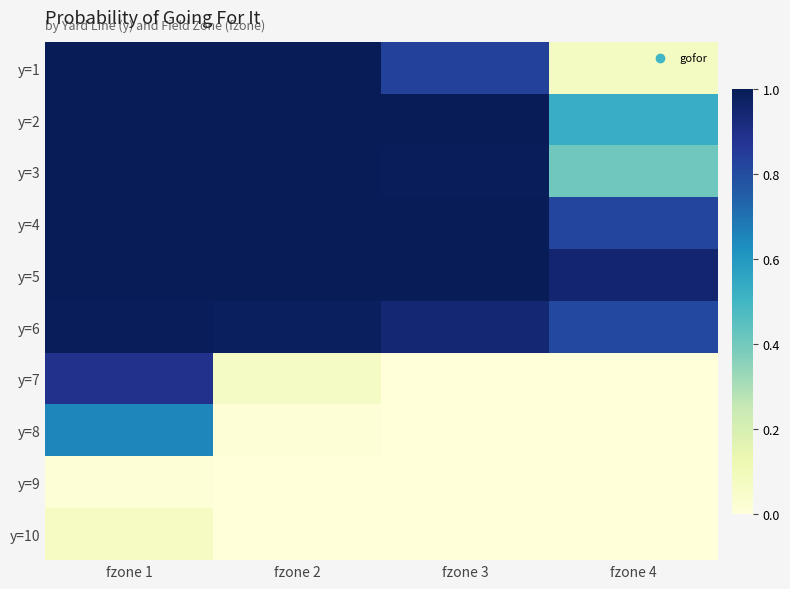

Rank the series at fzone 1 from highest to lowest value.

y=1, y=2, y=3, y=4, y=5, y=6, y=7, y=8, y=10, y=9